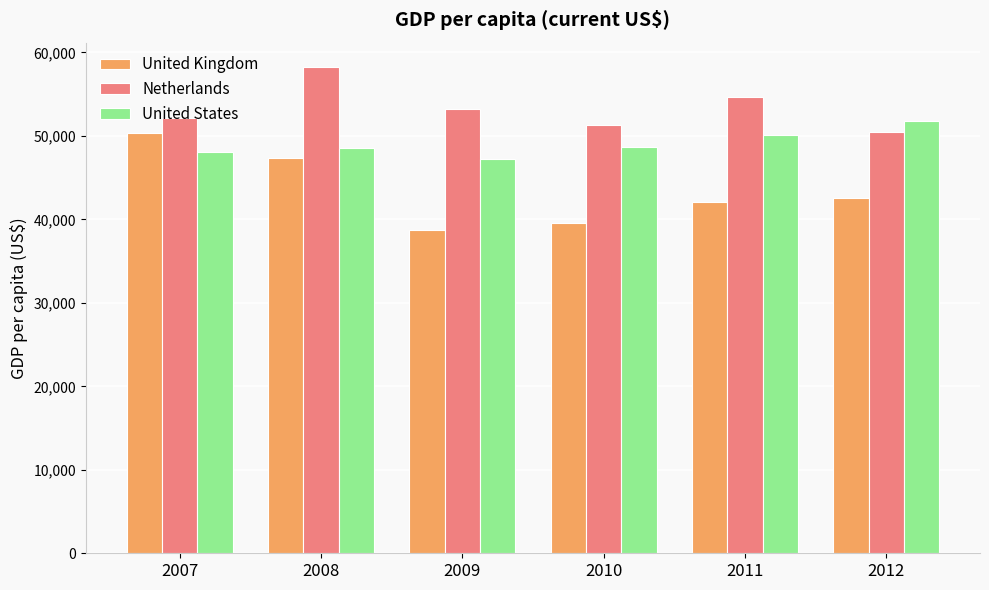

What is the total value across all series at 2012?

144755.7